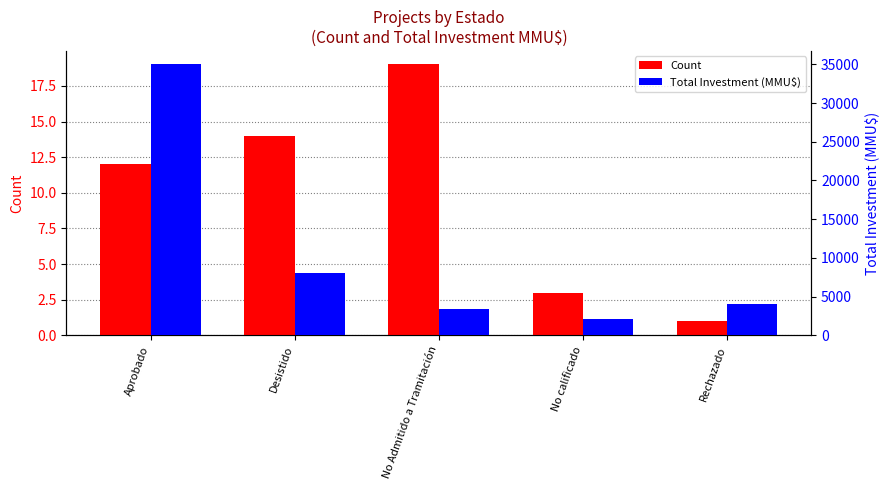

At which label does Total Investment (MMU$) reach its peak?

Aprobado